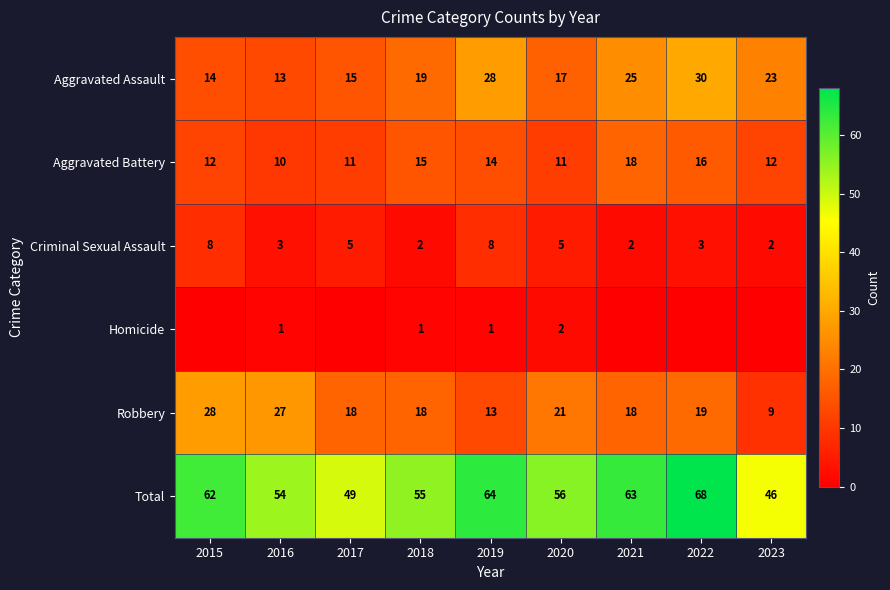

Rank the series at 2016 from lowest to highest value.

Homicide, Criminal Sexual Assault, Aggravated Battery, Aggravated Assault, Robbery, Total